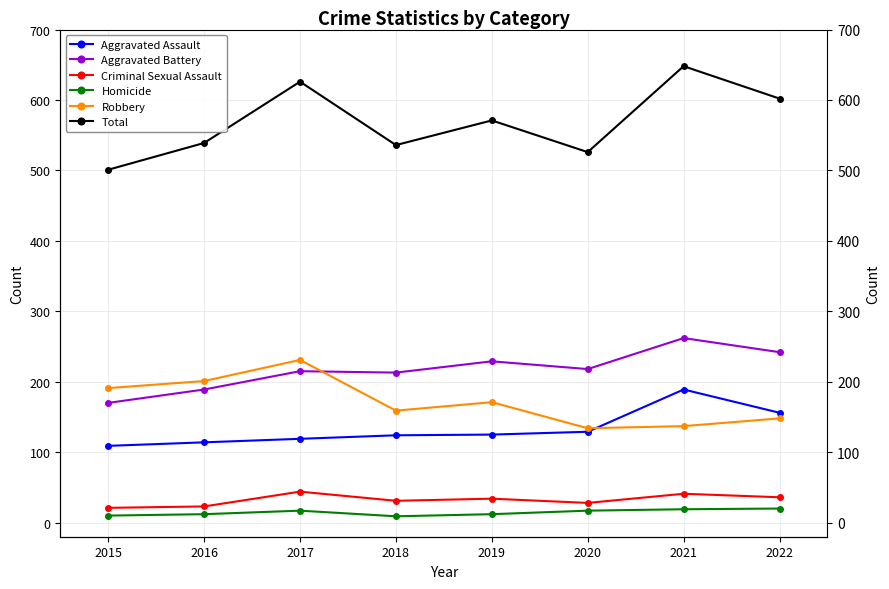

How many intersections are there between Robbery and Aggravated Battery?

1